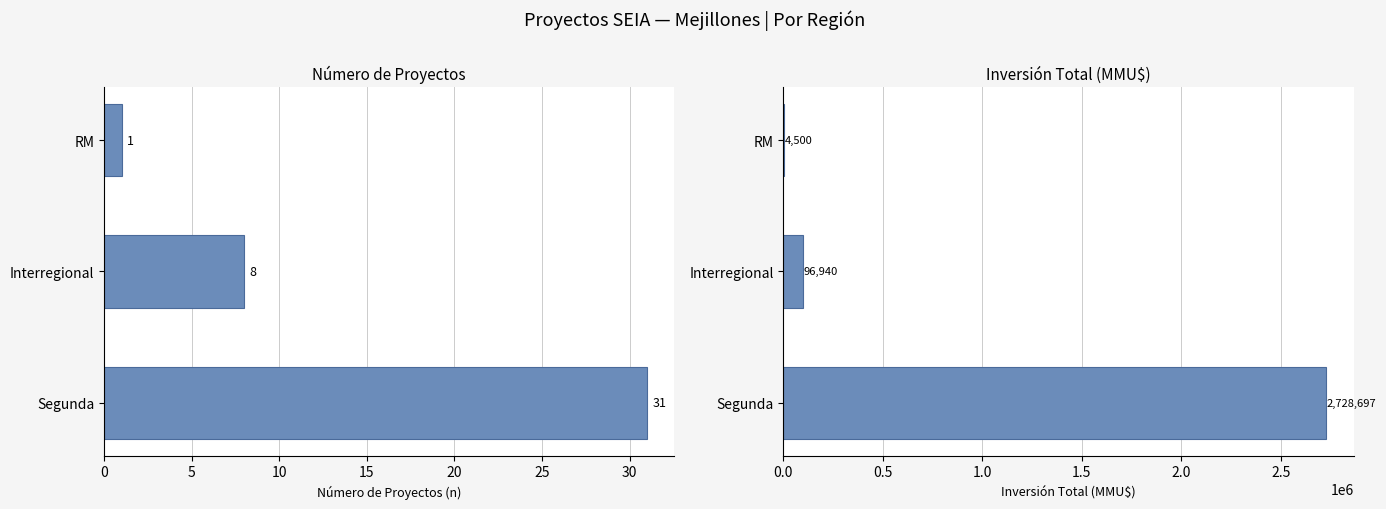

Between Interregional and RM, which series saw the biggest shift?

Inversión Total (MMU$)